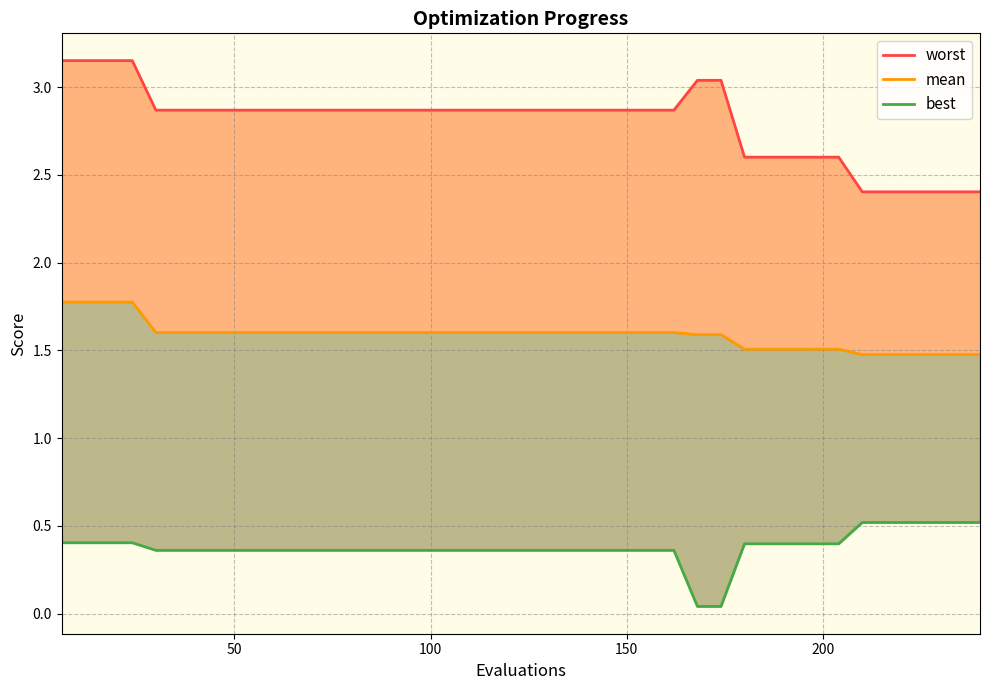

What is the value of the best point at the 15th from the left?

0.4